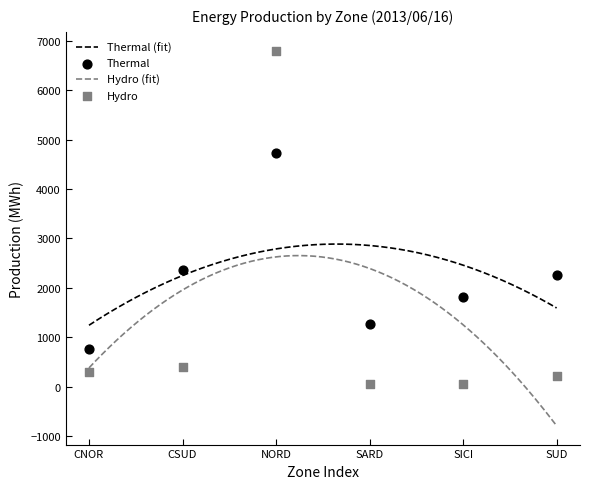

Is the value of Hydro at SARD greater than the value of Thermal at SUD?

No